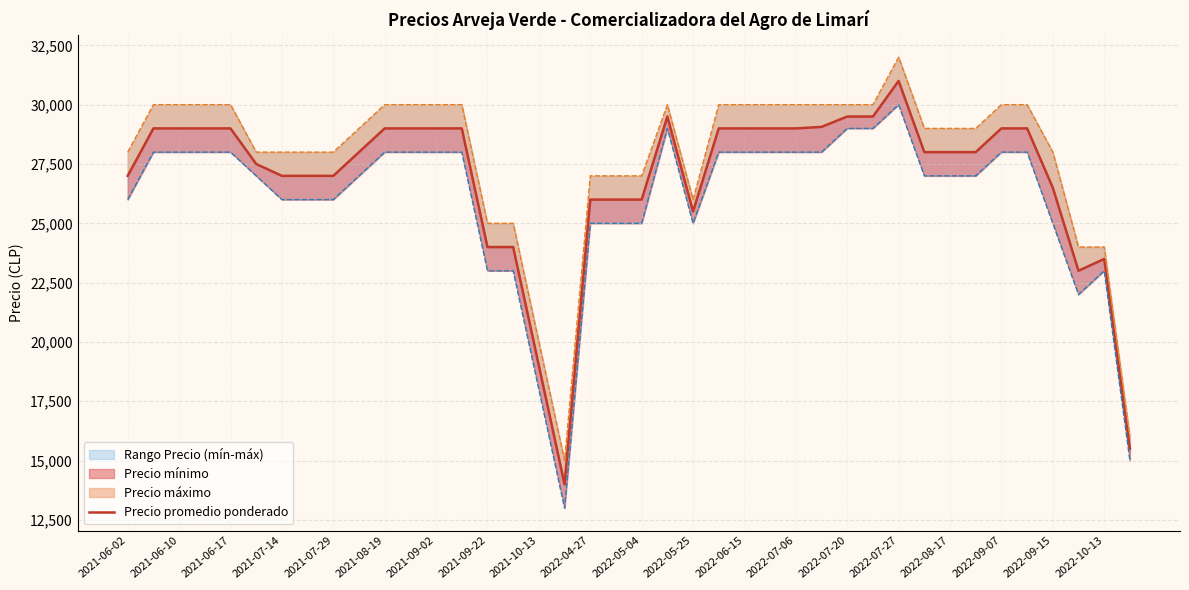

How many lines are shown in the chart?

1